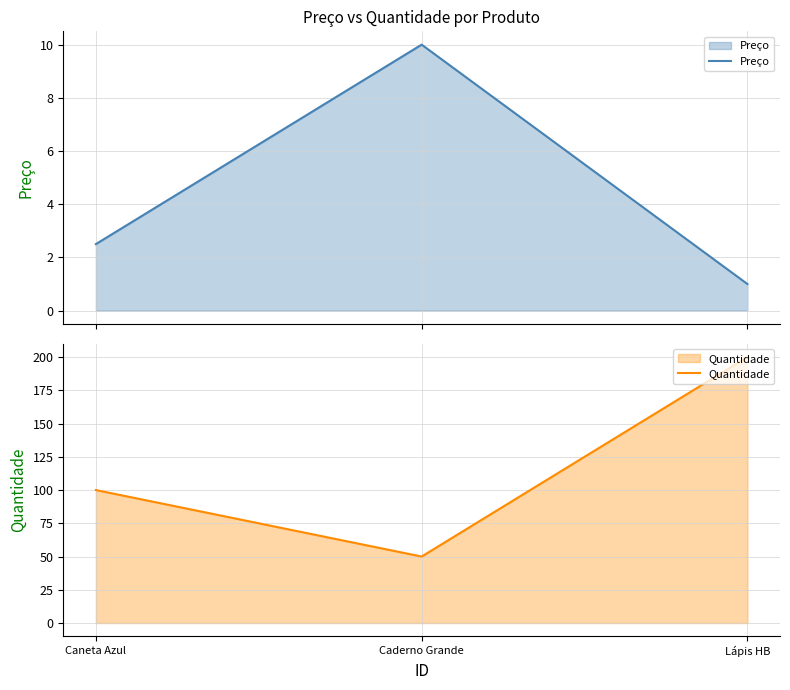

Count the Quantidade values in the range 50 to 200.

3